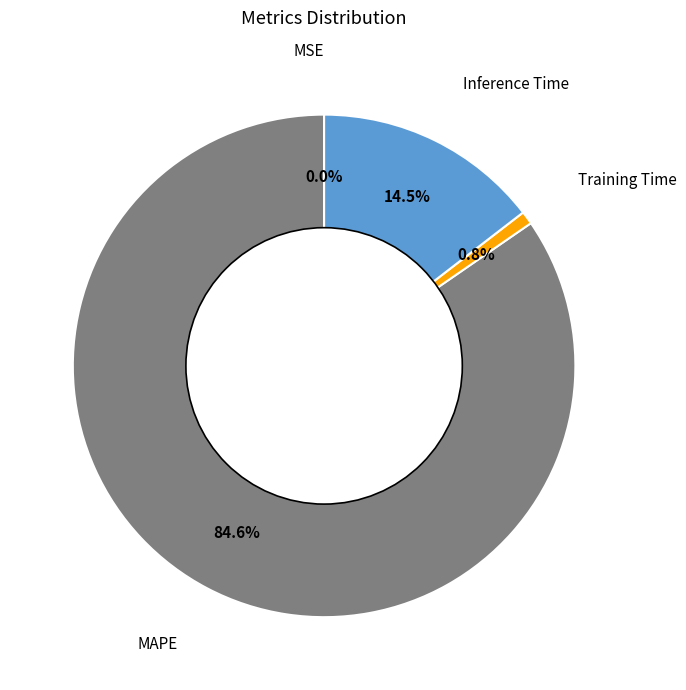

True or false: Training Time accounts for 1% of the total.

True